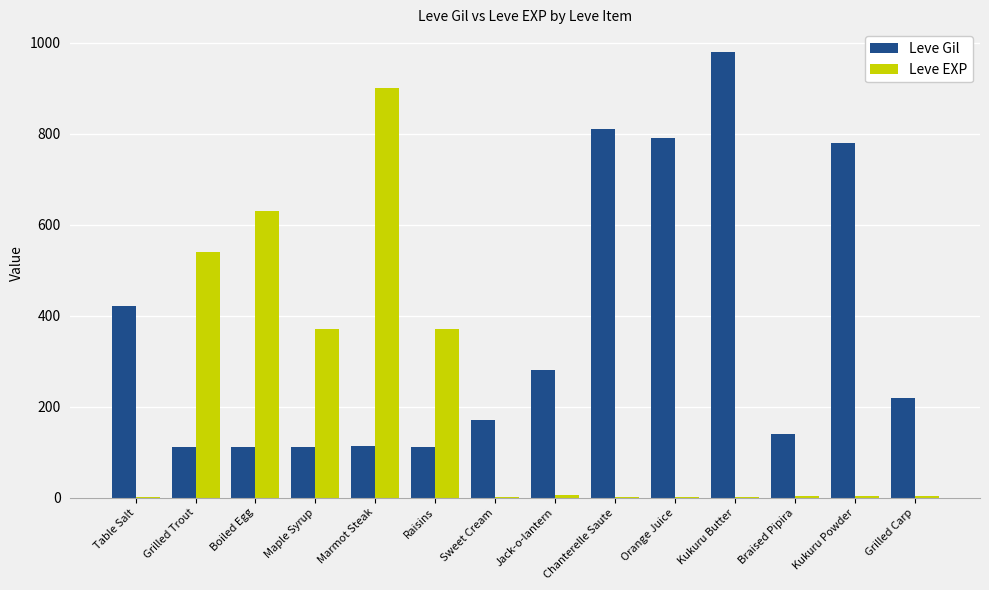

Between Sweet Cream and Kukuru Butter, which series saw the biggest shift?

Leve Gil